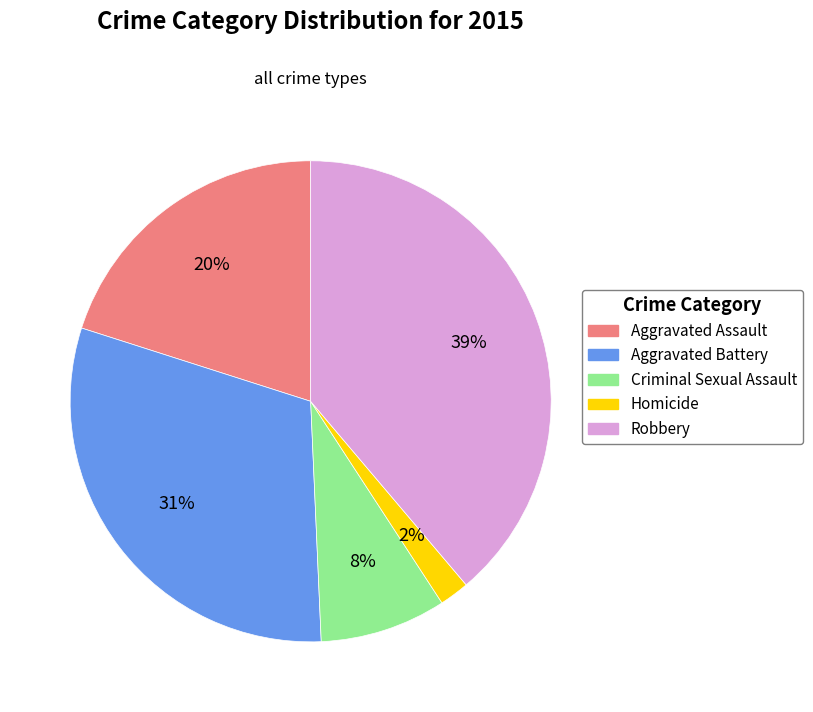

The Robbery slice represents 39% of the pie. True or false?

True